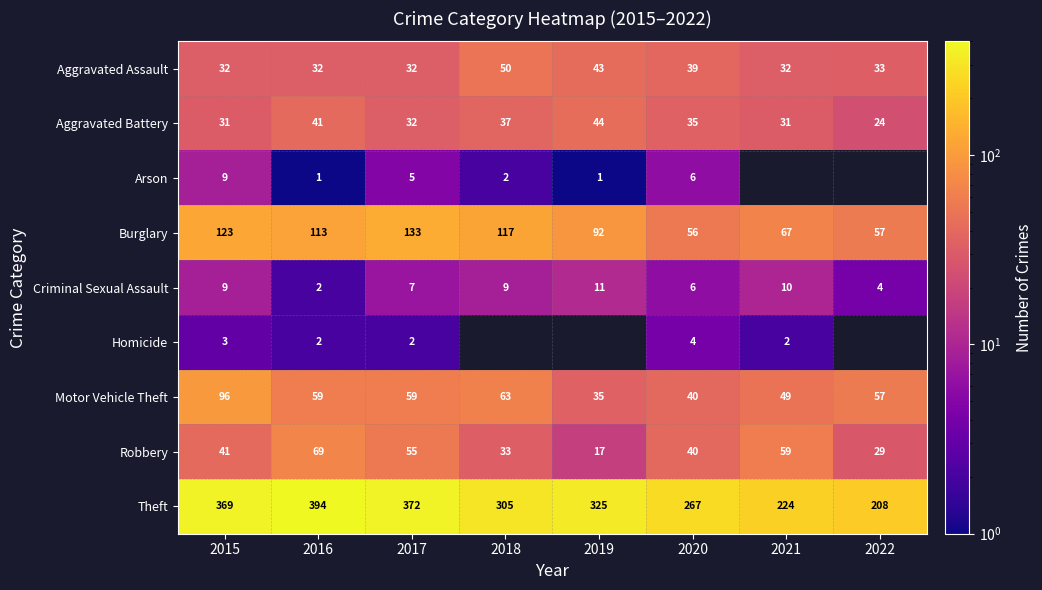

True or false: Aggravated Battery has a value of 19 at 2020.

False